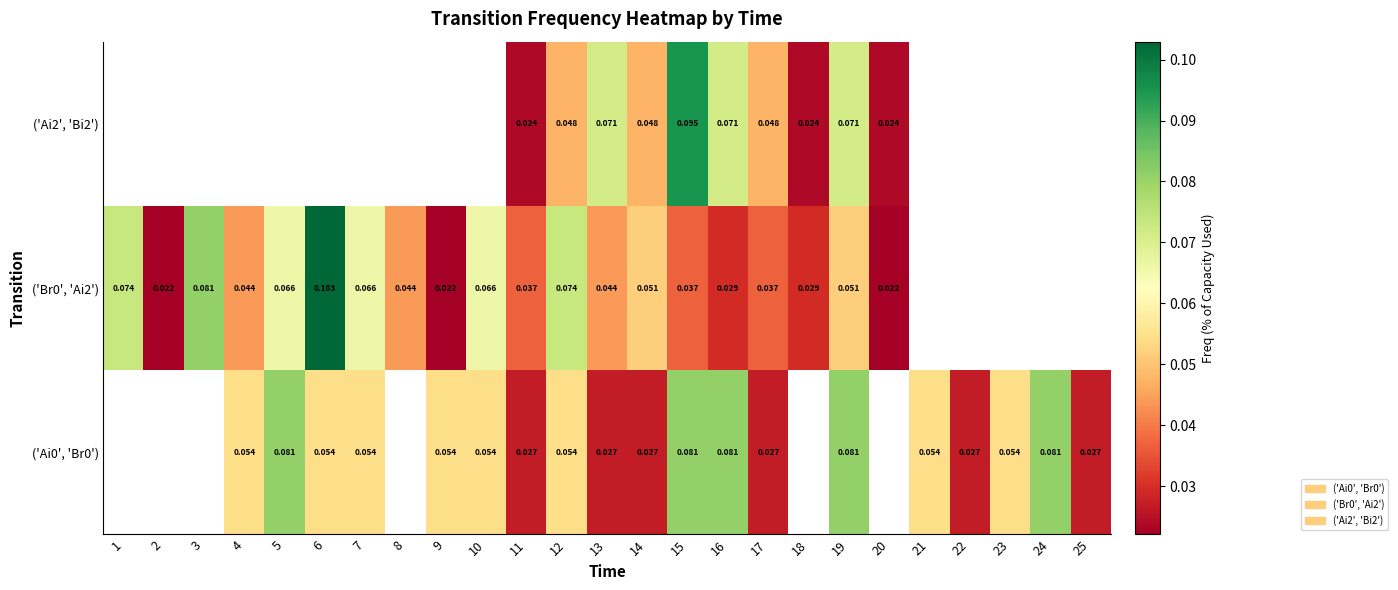

At which category is the sum across all series the highest?

15